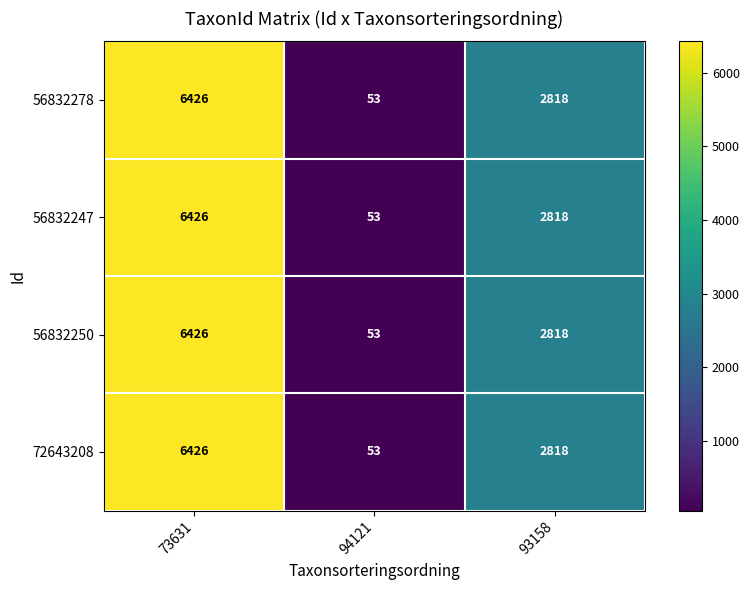

How many data points does each series have?

3